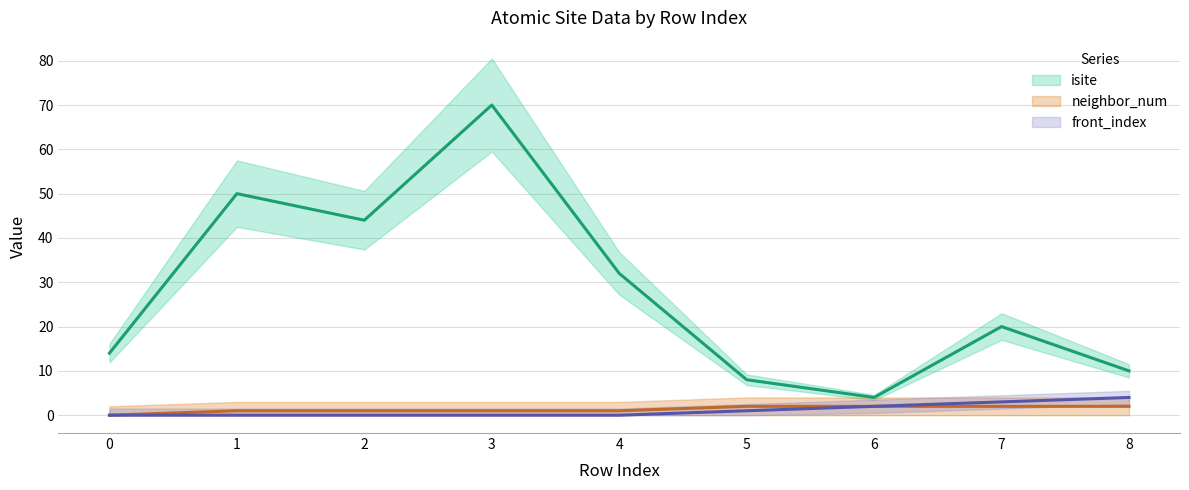

List the series in order of their peak value, lowest first.

neighbor_num, front_index, isite